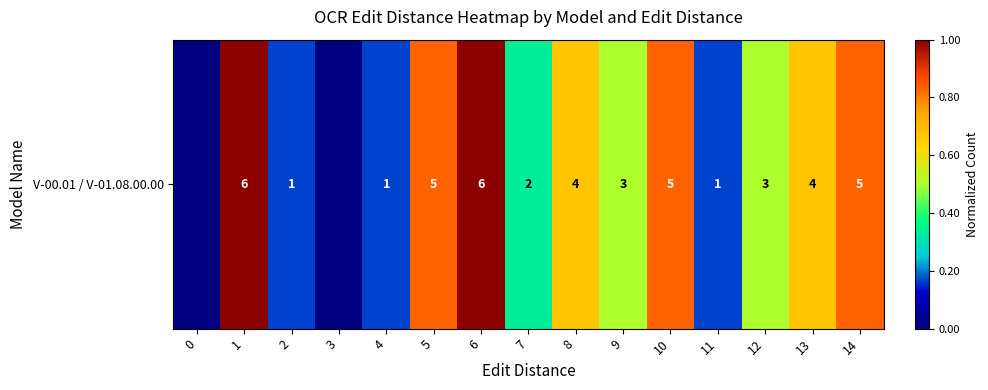

What value does the data have at 1?

1.0